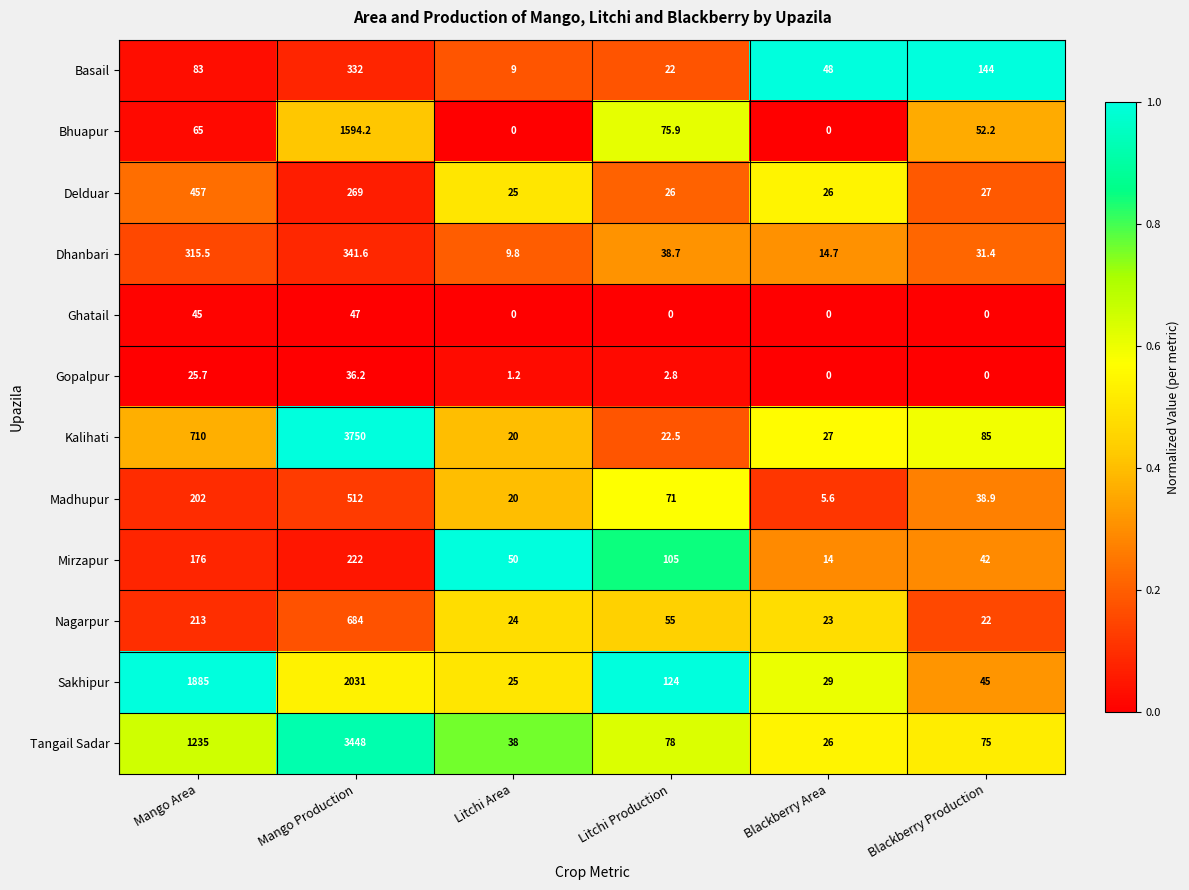

Which series has the largest total across all categories?

Tangail Sadar